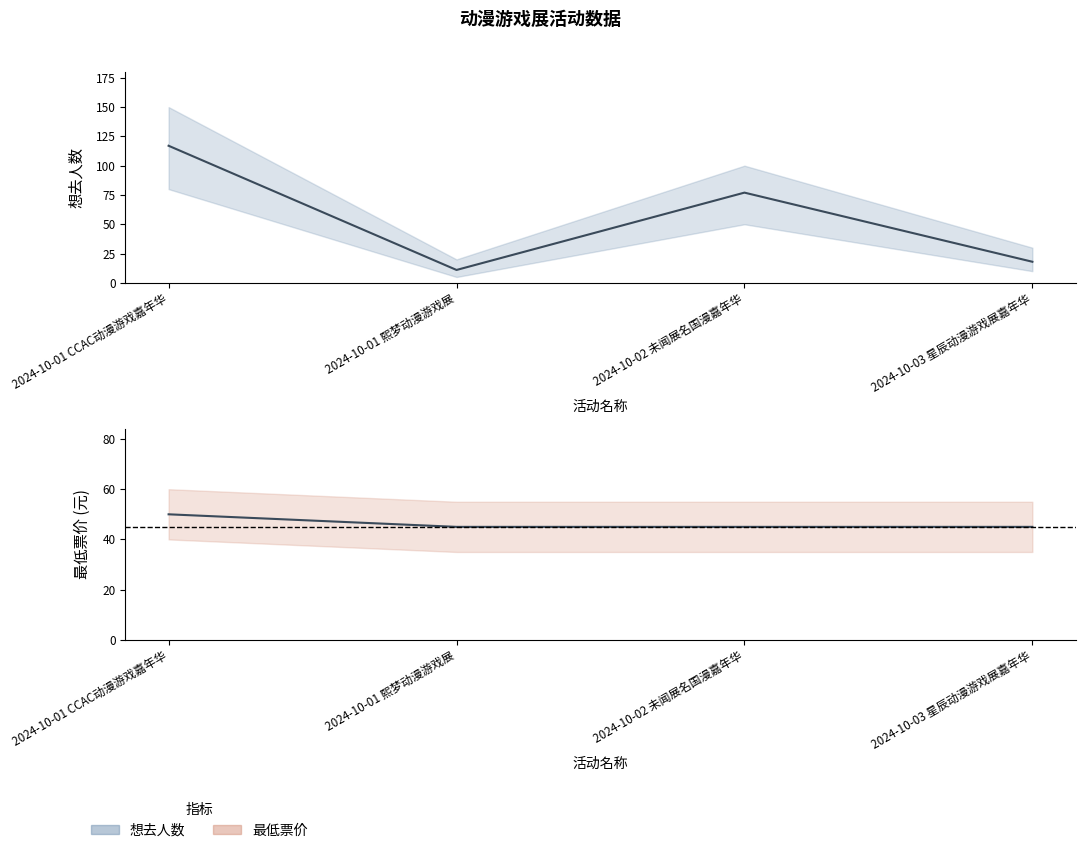

Which has a higher value, 2024-10-01 熙梦动漫游戏展 or 2024-10-02 未闻展名国漫嘉年华?

2024-10-02 未闻展名国漫嘉年华